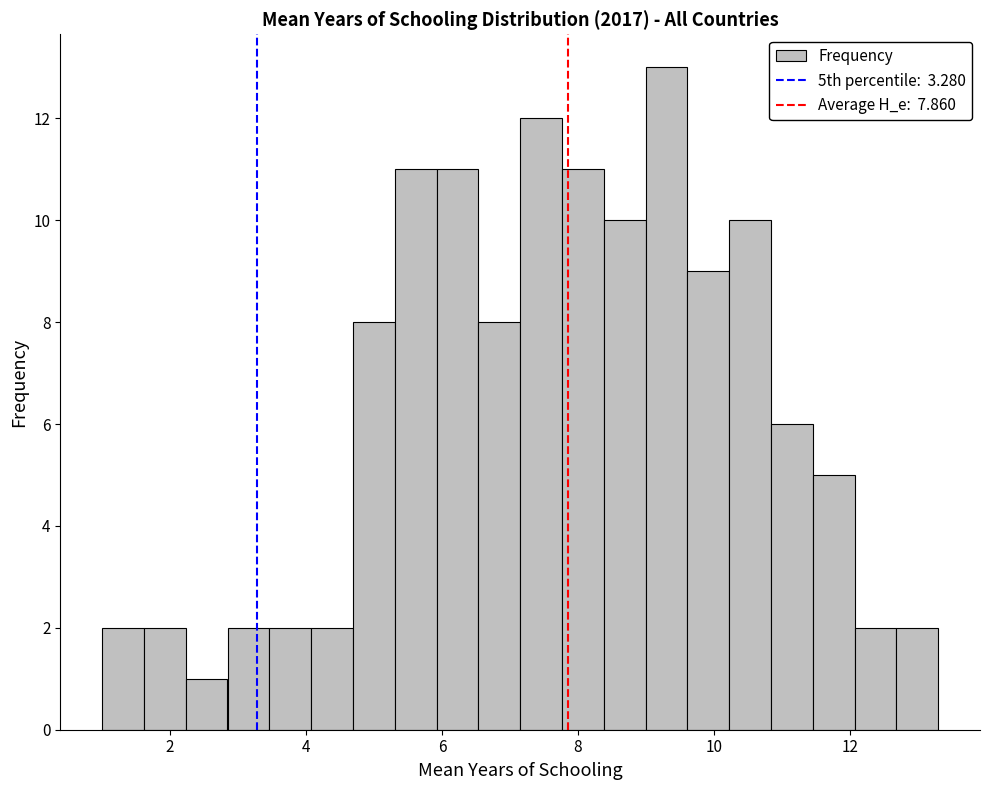

Read against the x-axis, roughly where is the centre of the tallest bar?

9.4